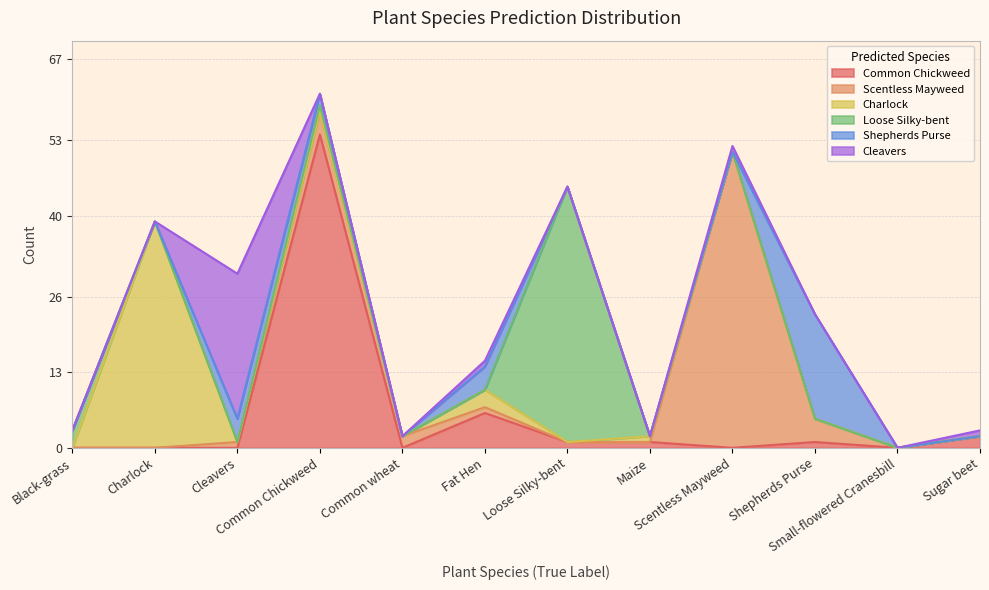

Where is Shepherds Purse nearest to the value 9?

Cleavers